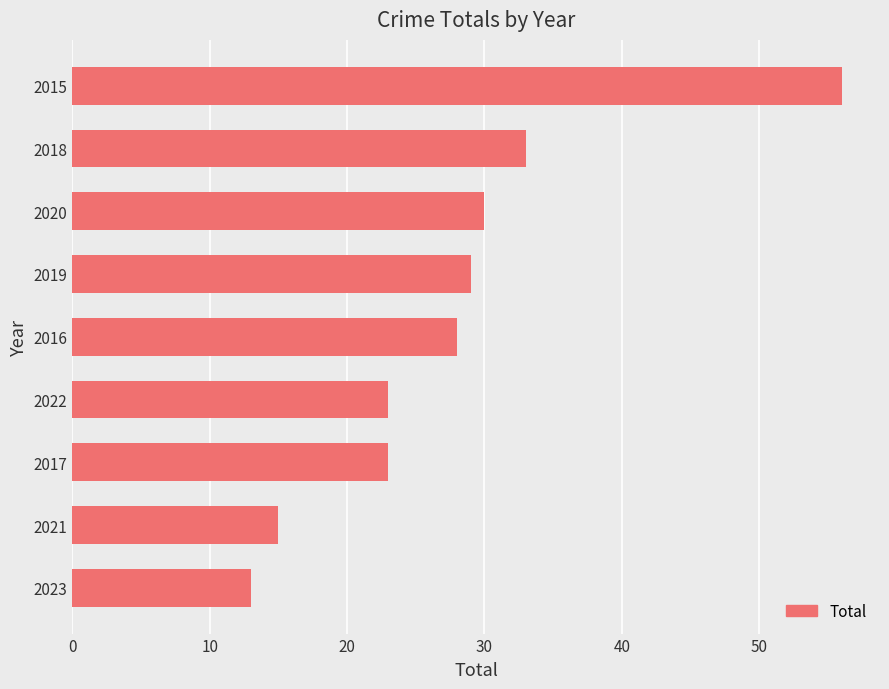

True or false: the data shows 30 at 2020.

True